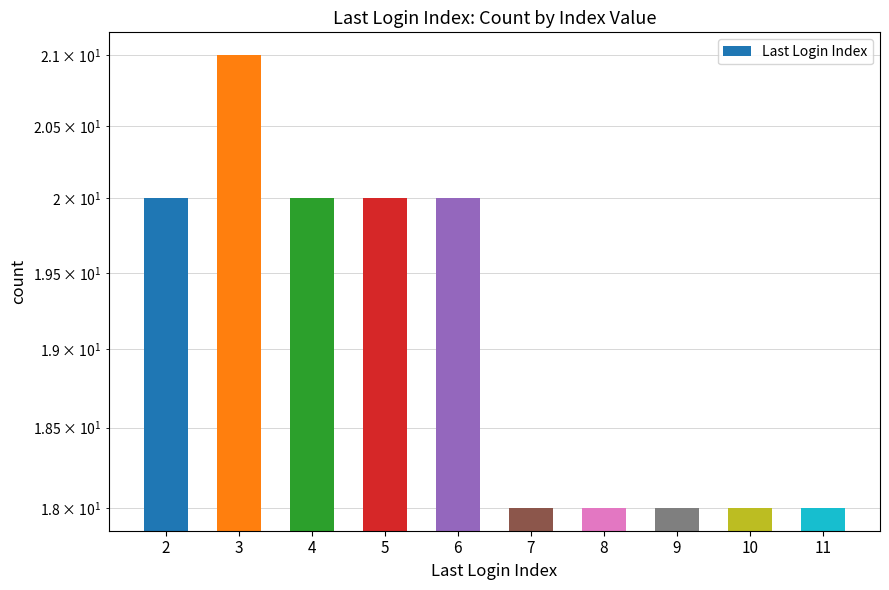

What is the difference between the values at 8 and 6?

2